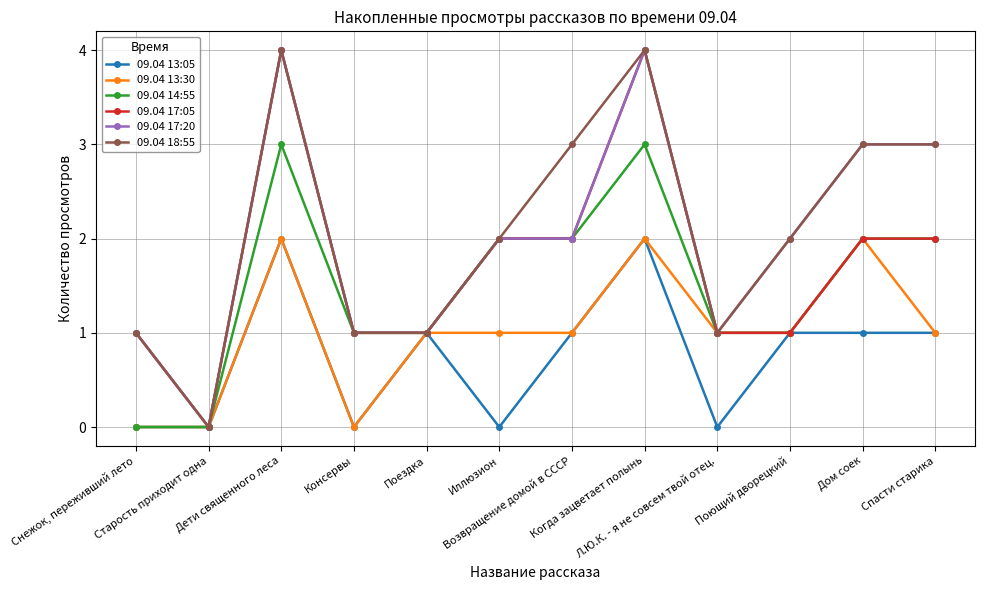

What is the label of the 9th point from the left?

Л.Ю.К. - я не совсем твой отец.